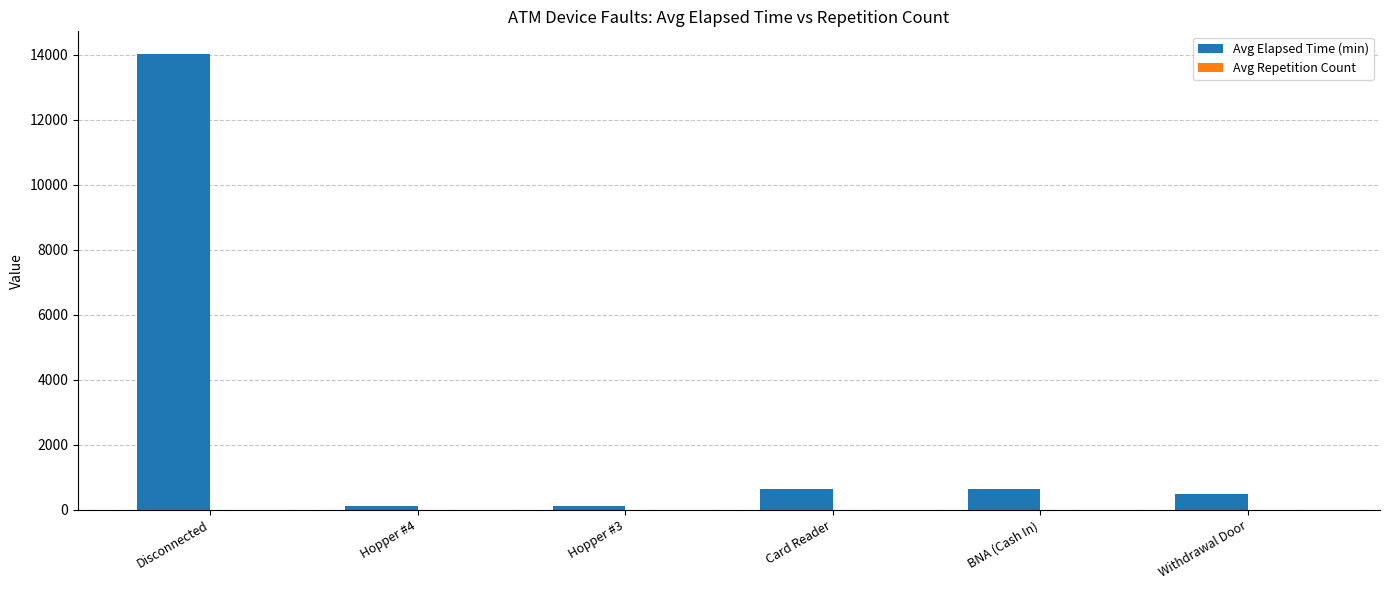

At which category does the chart reach its peak across all series?

Disconnected